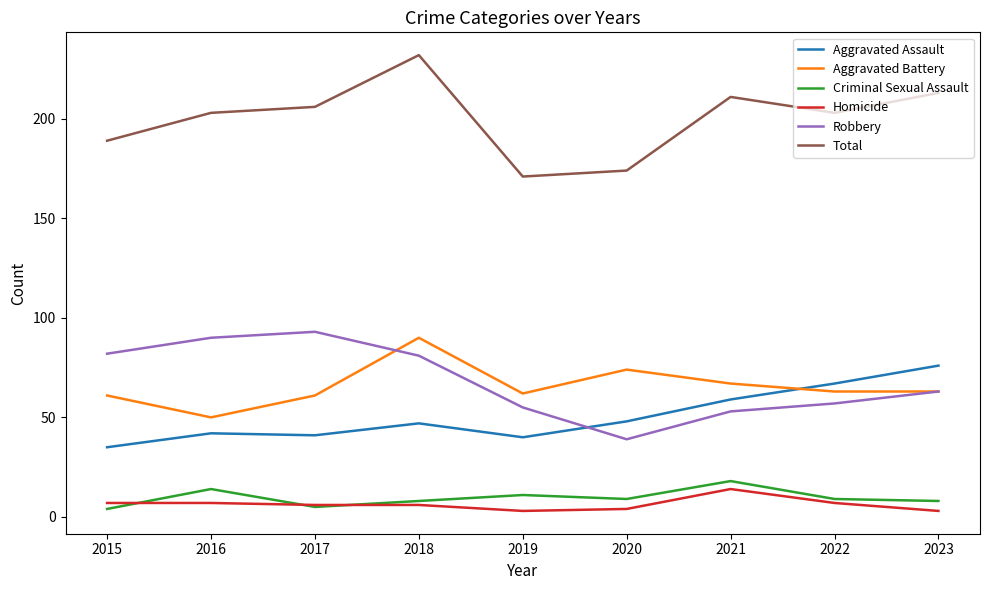

How many lines are shown in the chart?

6